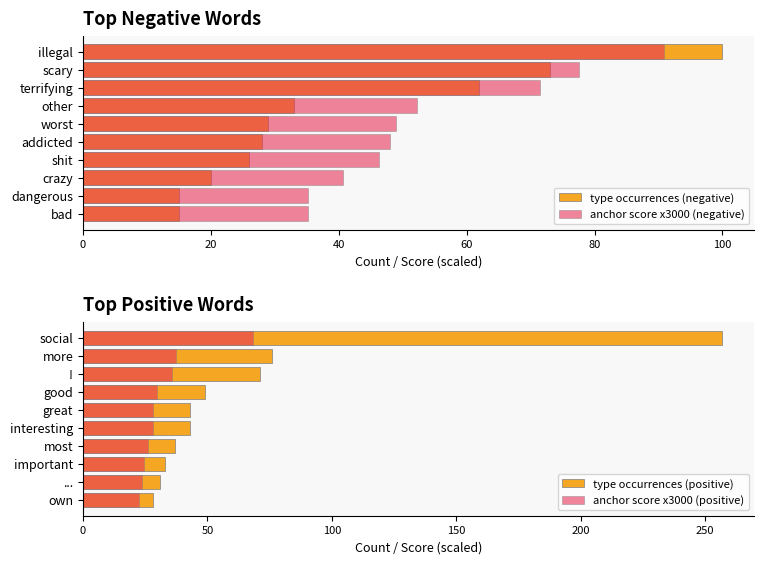

Between 0 and 8, which series saw the biggest shift?

type occurrences (positive)